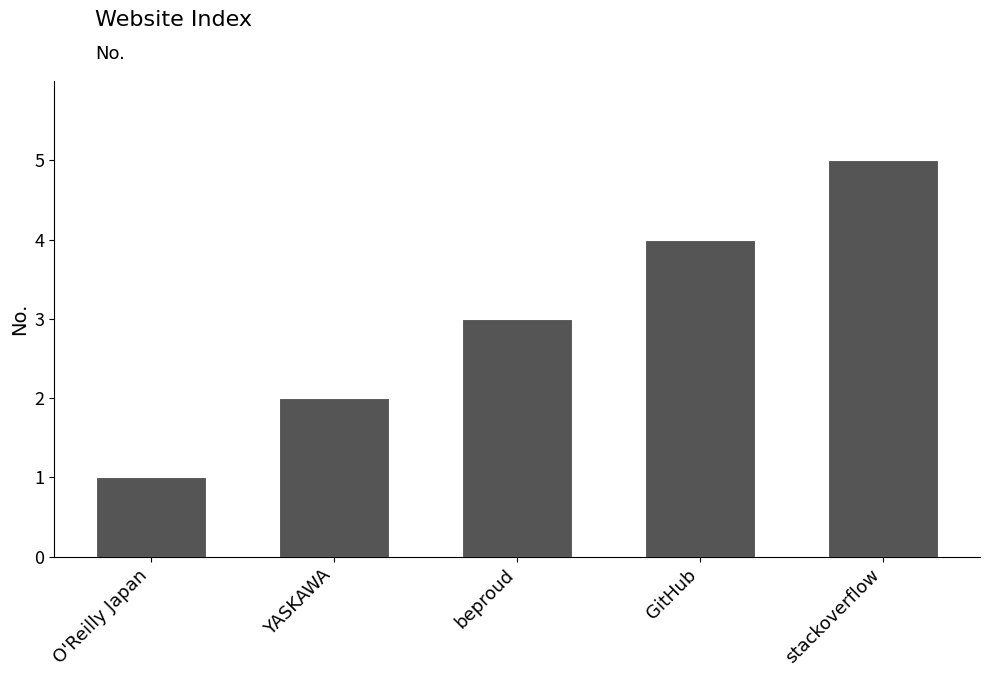

Between O'Reilly Japan and stackoverflow, which is larger?

stackoverflow